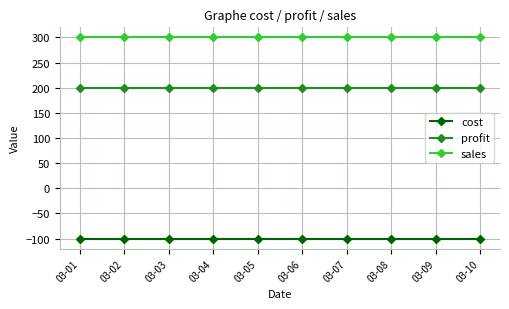

The value of cost at 03-05 is -131. True or false?

False